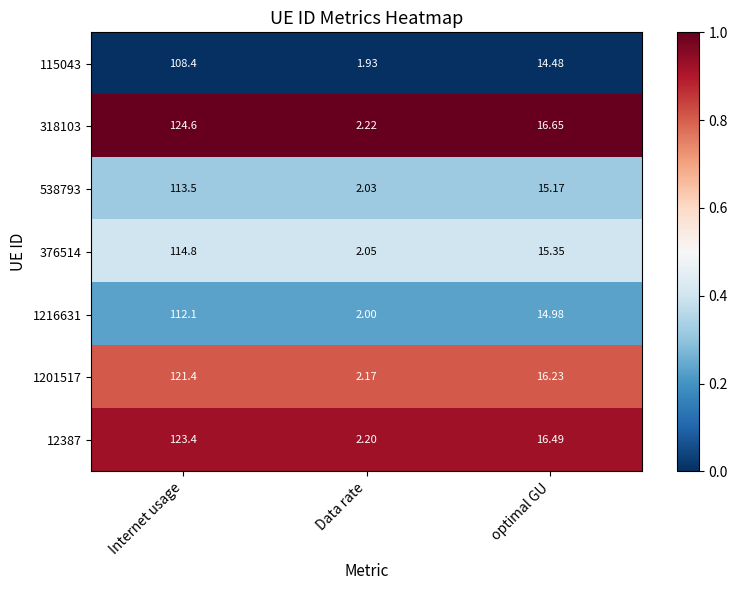

Which series has the widest spread of values?

318103